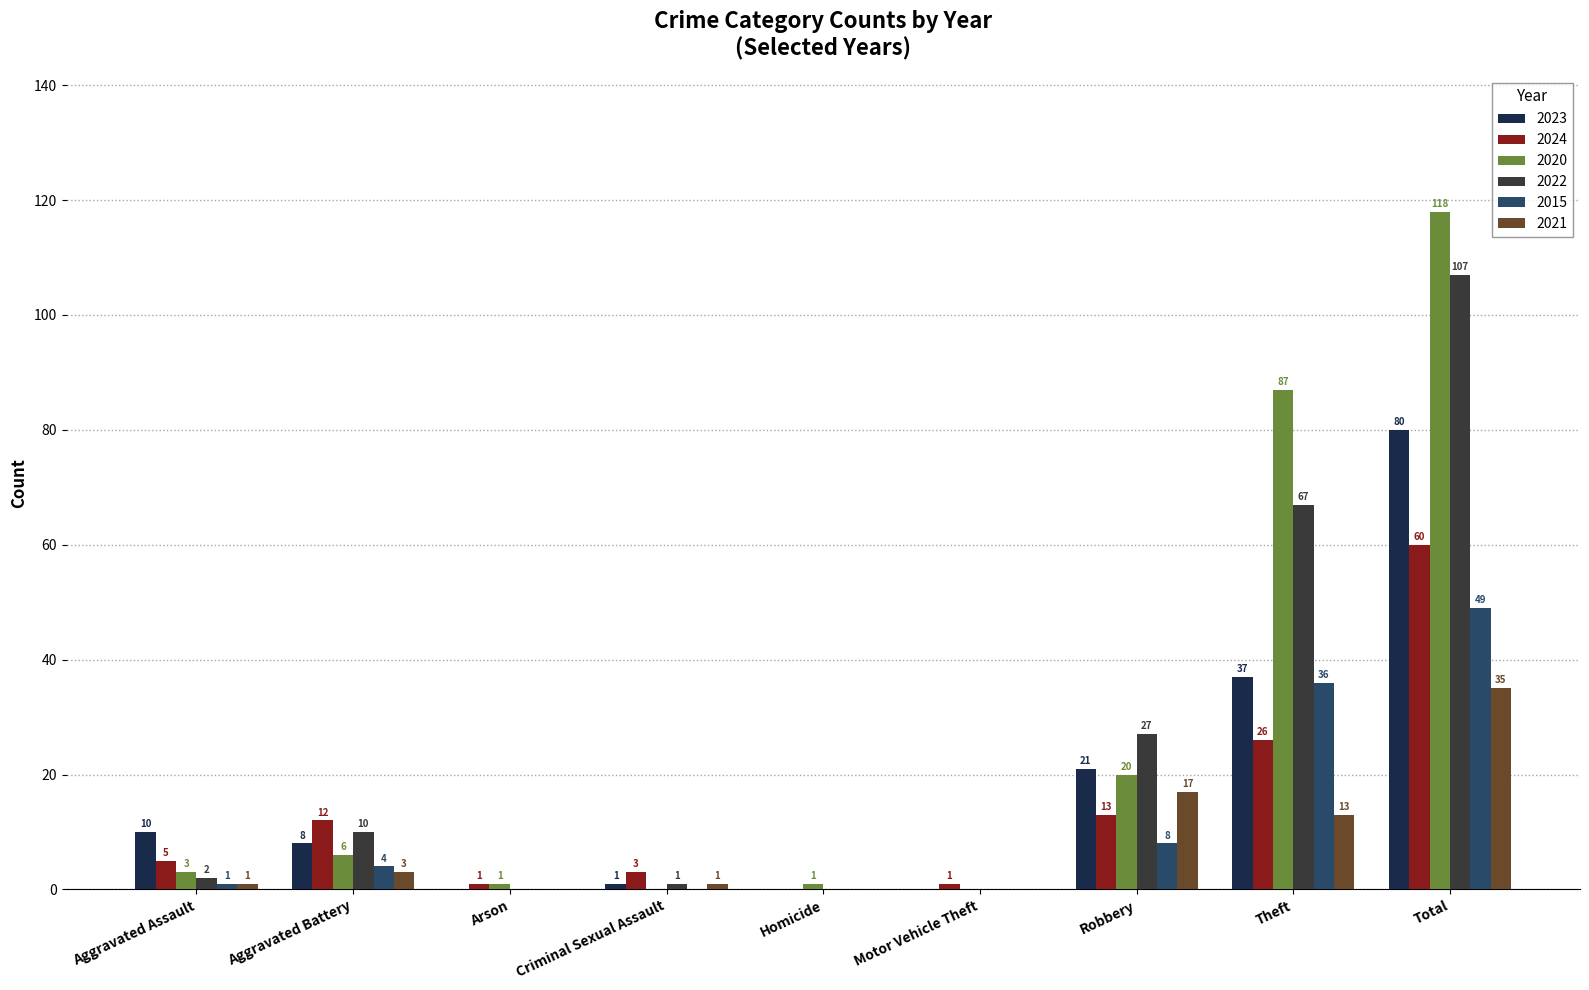

What is the total value across all series at Arson?

2